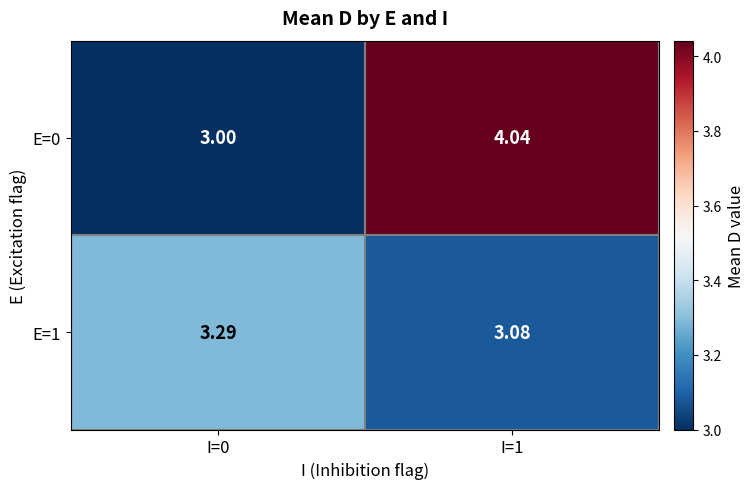

Is the value of E=1 at I=1 greater than the value of E=0 at I=0?

Yes